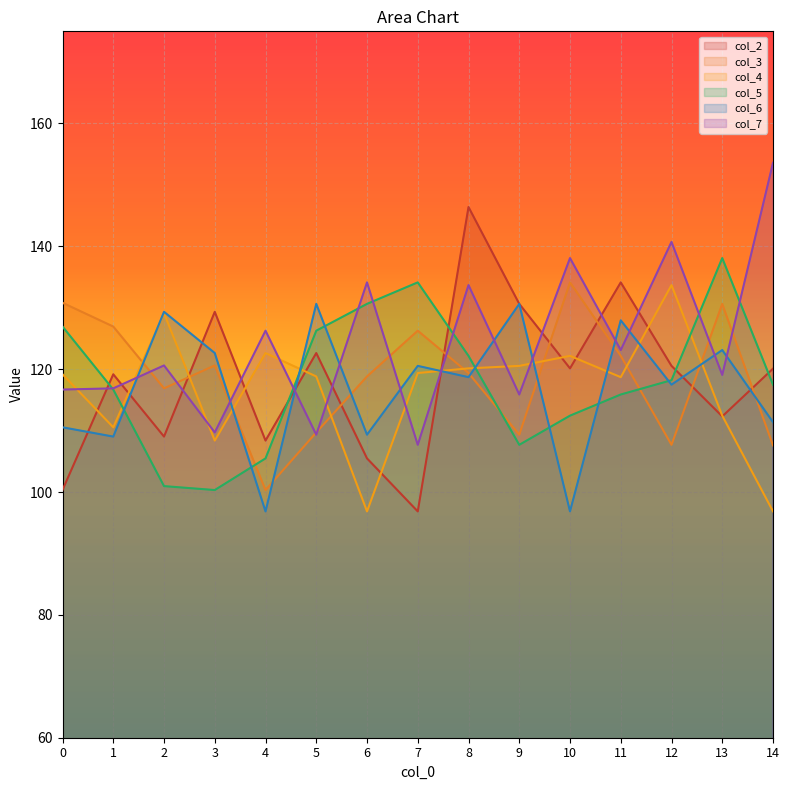

True or false: col_7 and col_2 cross at least once.

True